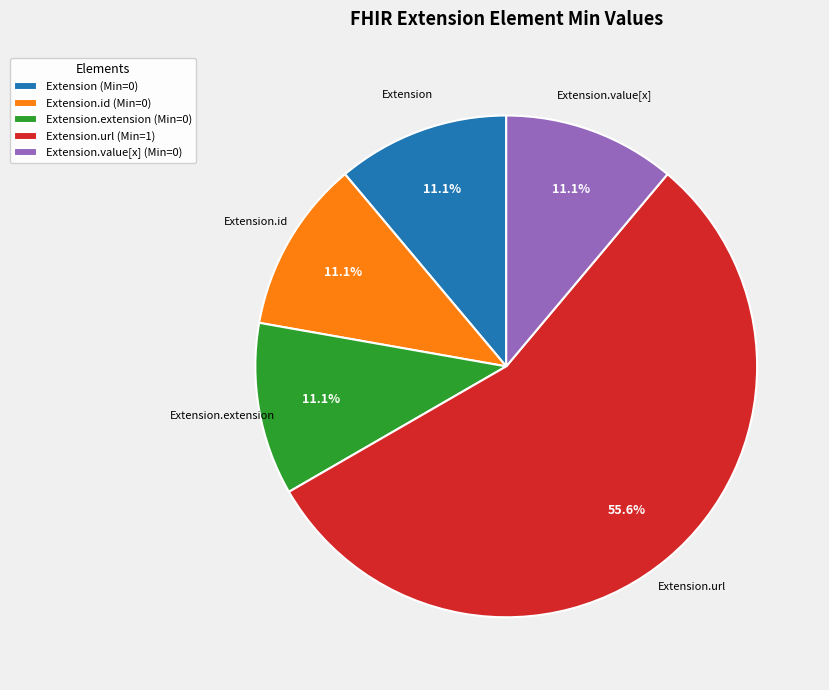

How many segments does this pie chart have?

5